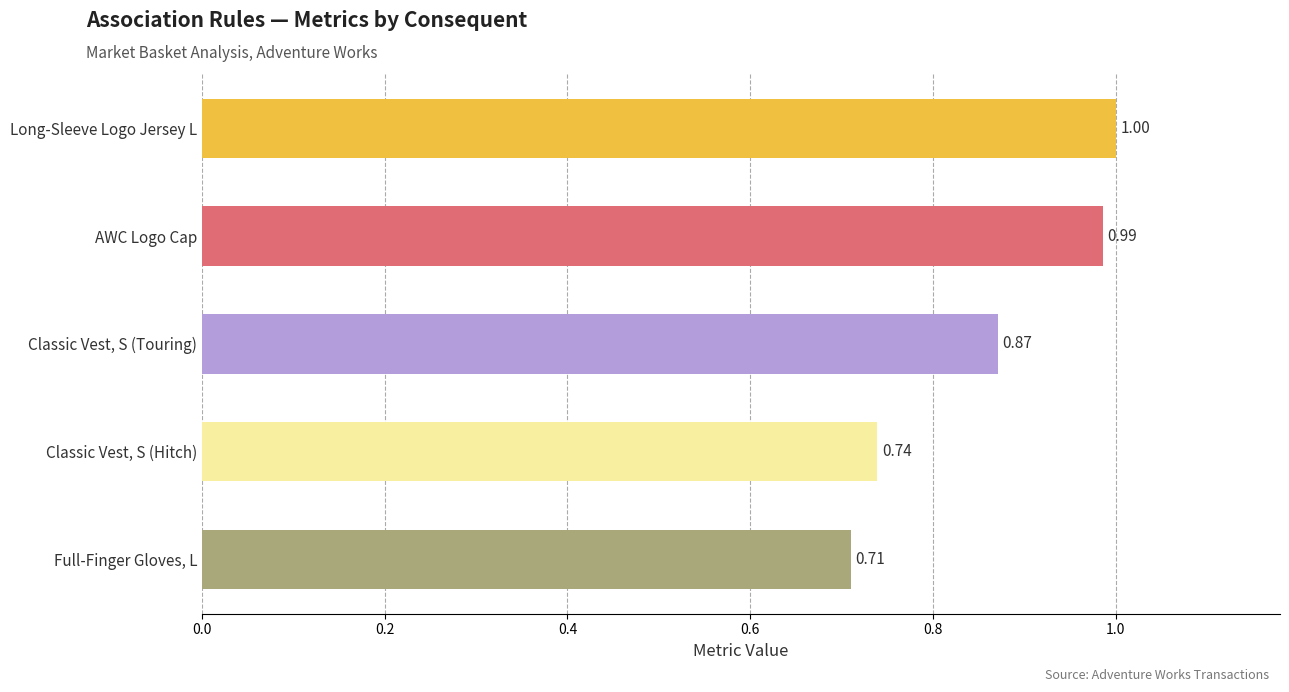

List the labels in order of value, smallest first.

Full-Finger Gloves, L, Classic Vest, S (Hitch), Classic Vest, S (Touring), AWC Logo Cap, Long-Sleeve Logo Jersey L